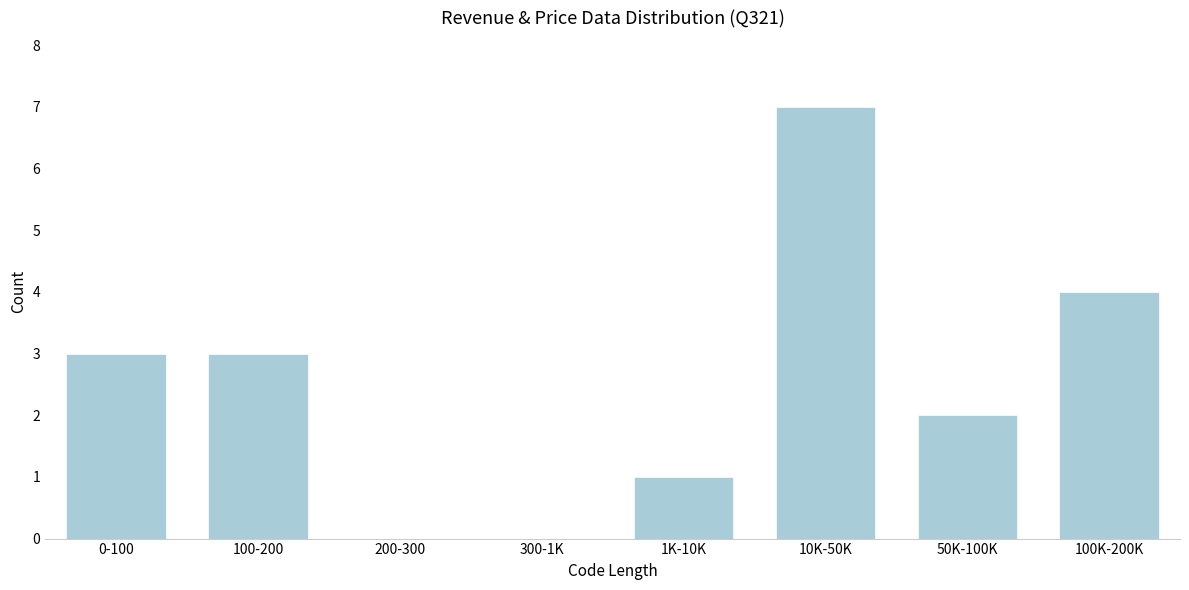

Reading left to right, transcribe all the data shown in this chart.

0-100=3	100-200=3	200-300=0	300-1K=0	1K-10K=1	10K-50K=7	50K-100K=2	100K-200K=4